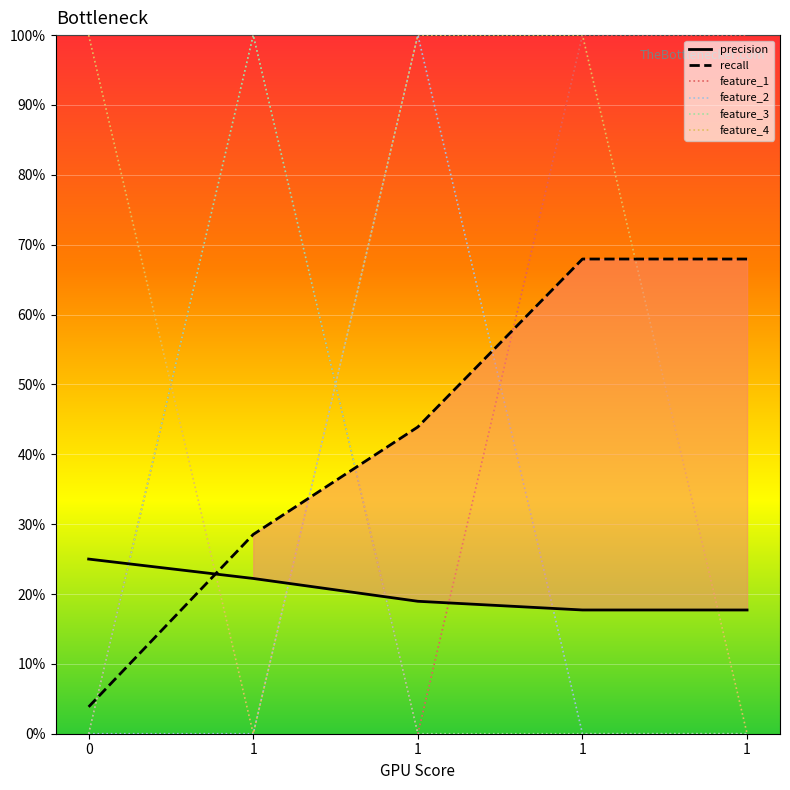

What is the total value across all series at 1?

2.5